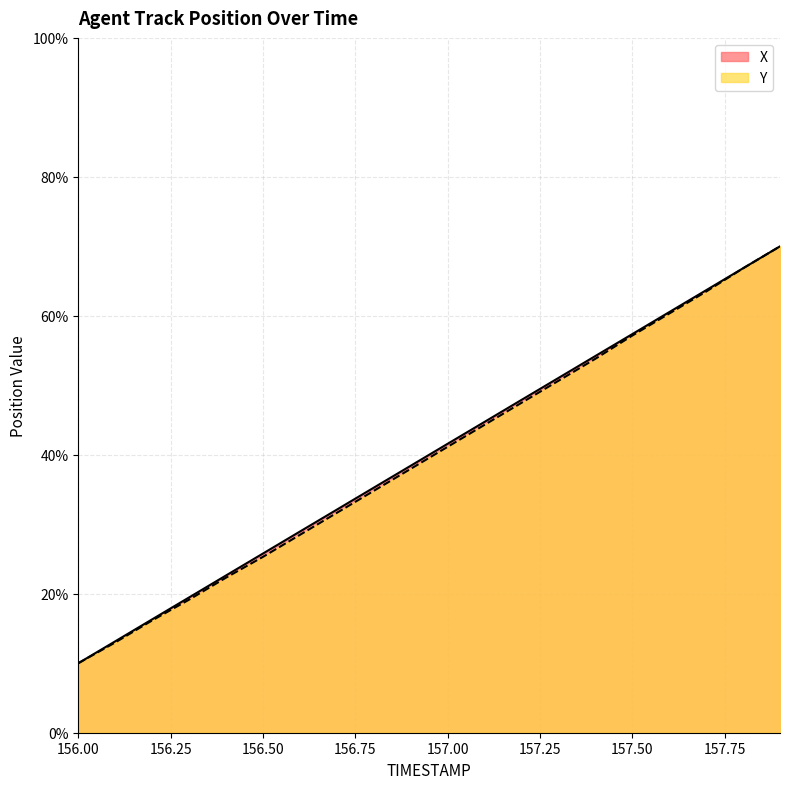

Reading right to left, what are all the values shown in this chart?

X: 157.9=70.0	157.8=66.8	157.7=63.7	157.6=60.5	157.5=57.4	157.4=54.2	157.3=51.1	157.2=47.9	157.1=44.7	157.0=41.6	156.9=38.4	156.8=35.3	156.7=32.1	156.6=28.9	156.5=25.8	156.4=22.6	156.3=19.5	156.2=16.3	156.1=13.2	156.0=10.0
Y: 157.9=70.0	157.8=66.8	157.7=63.5	157.6=60.3	157.5=57.2	157.4=53.8	157.3=50.6	157.2=47.5	157.1=44.3	157.0=41.1	156.9=38.0	156.8=34.8	156.7=31.6	156.6=28.5	156.5=25.3	156.4=22.3	156.3=19.1	156.2=16.2	156.1=13.0	156.0=10.0